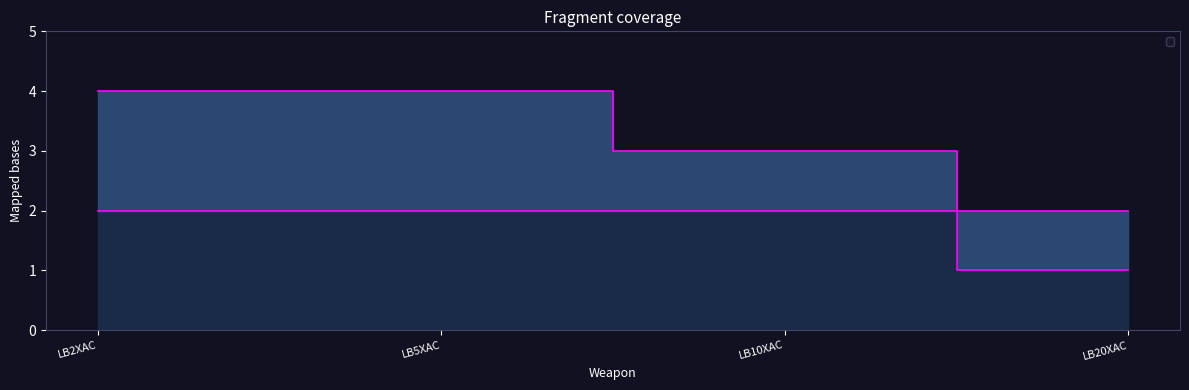

What is the change in value from LB5XAC to LB20XAC?

-1